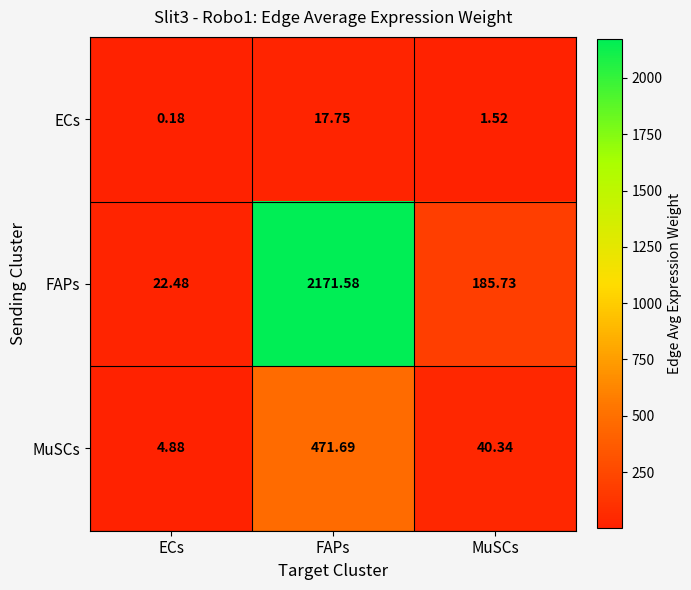

Where does the ECs series first go above 1?

FAPs